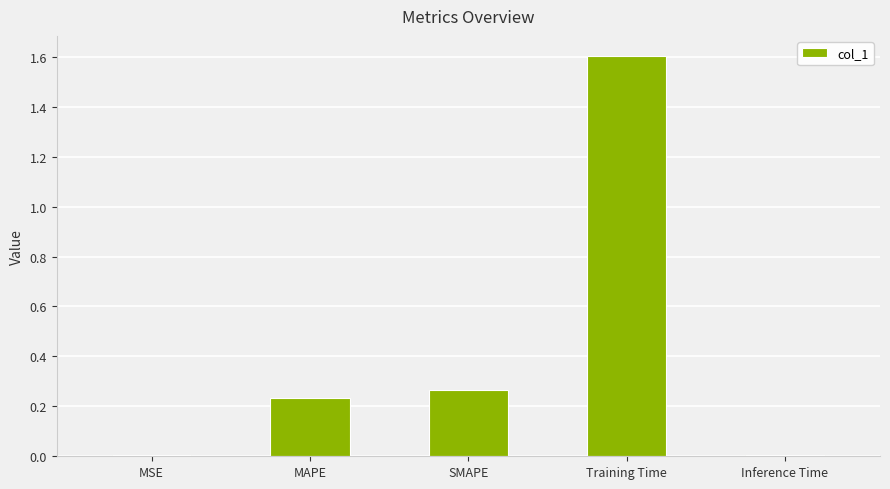

Between Training Time and SMAPE, which is larger?

Training Time